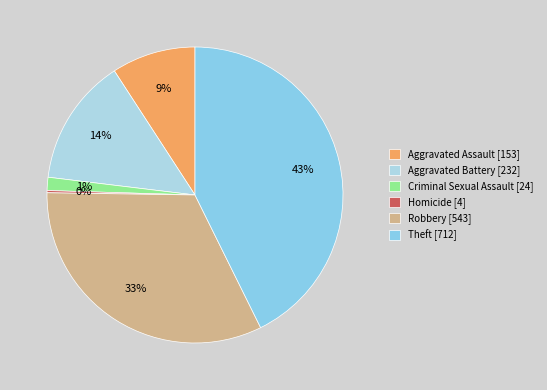

What is the change in value from Aggravated Battery to Homicide?

-228